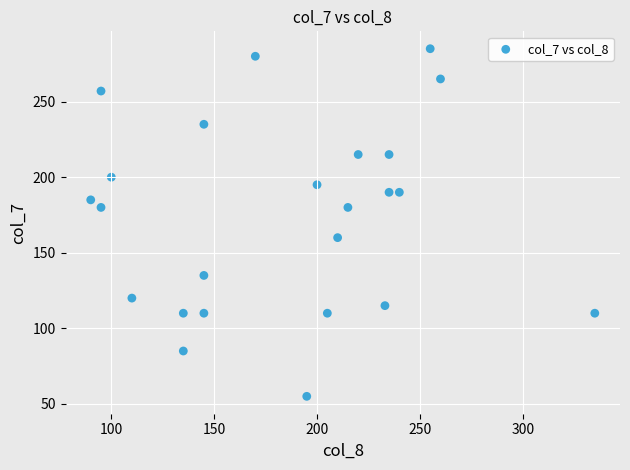

What is the range of X values (max minus min)?

245